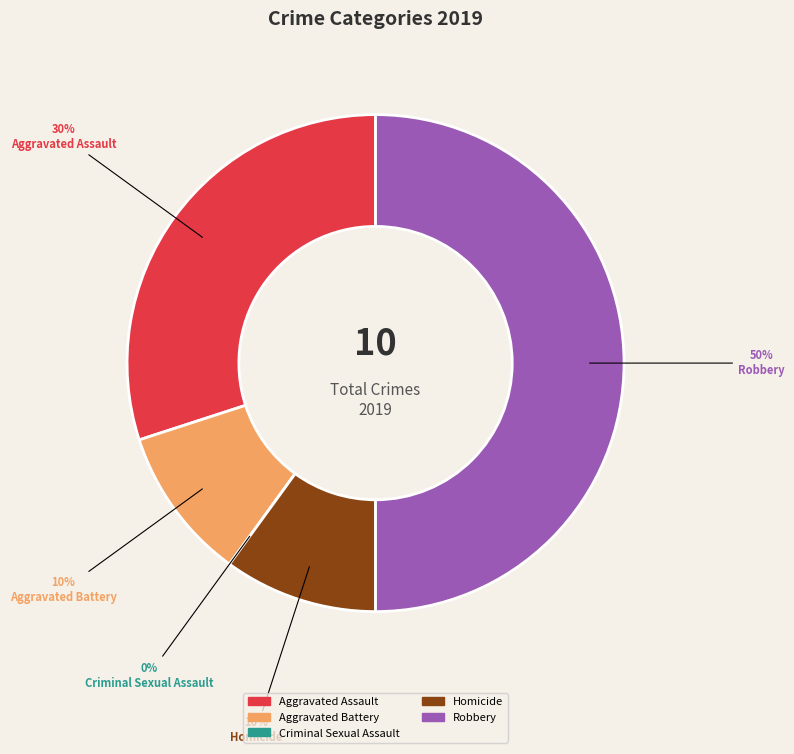

To the nearest percent, what percentage of the pie is Aggravated Battery?

10%